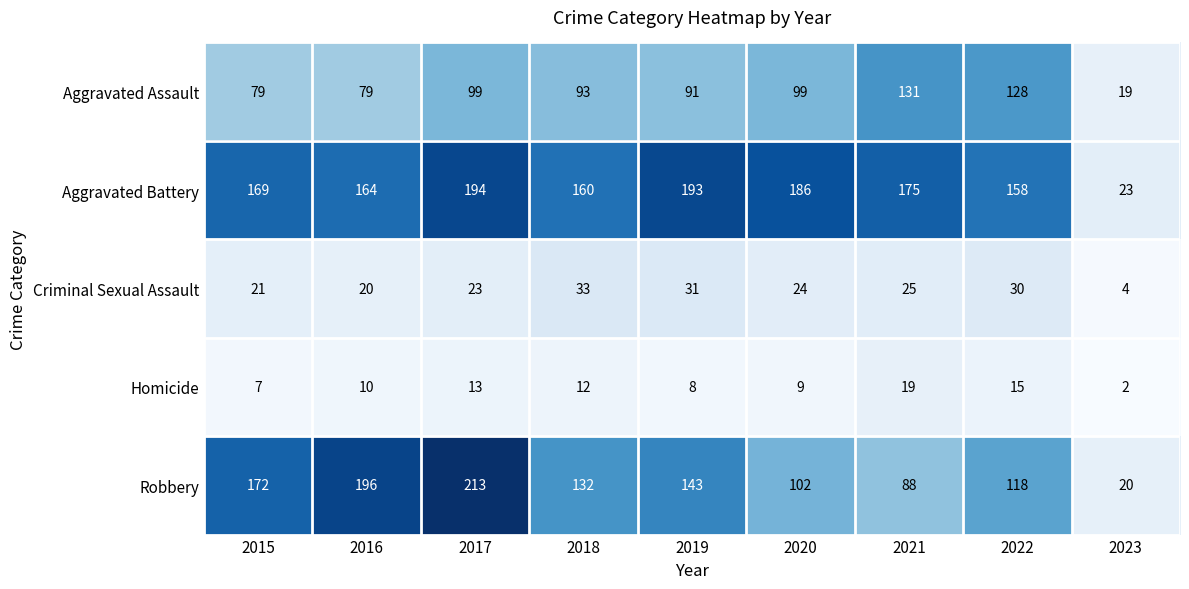

True or false: Homicide has a value of 12 at 2018.

True